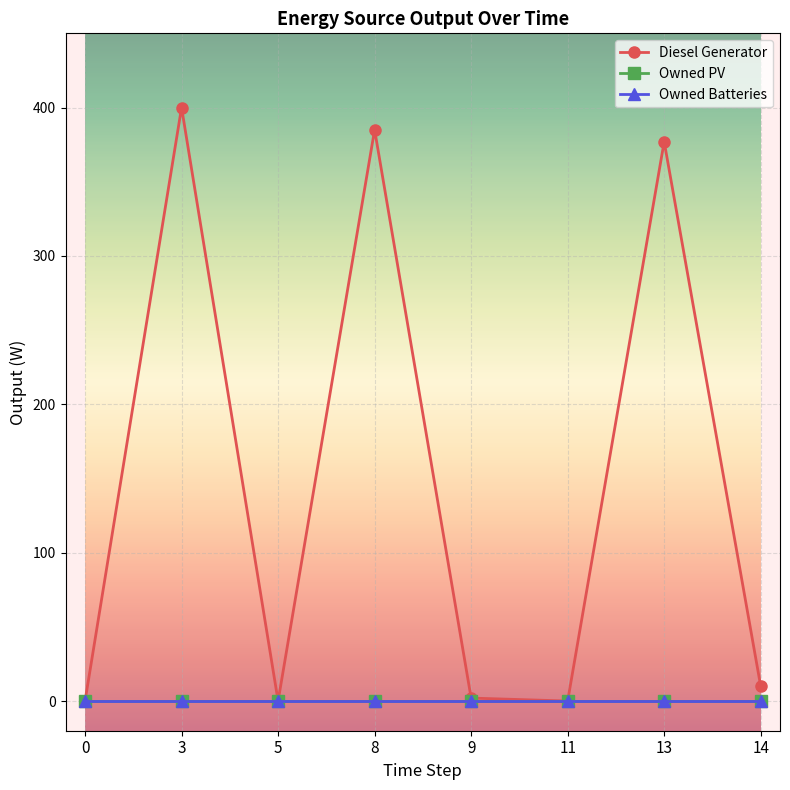

Between 8 and 11, which series saw the biggest shift?

Diesel Generator